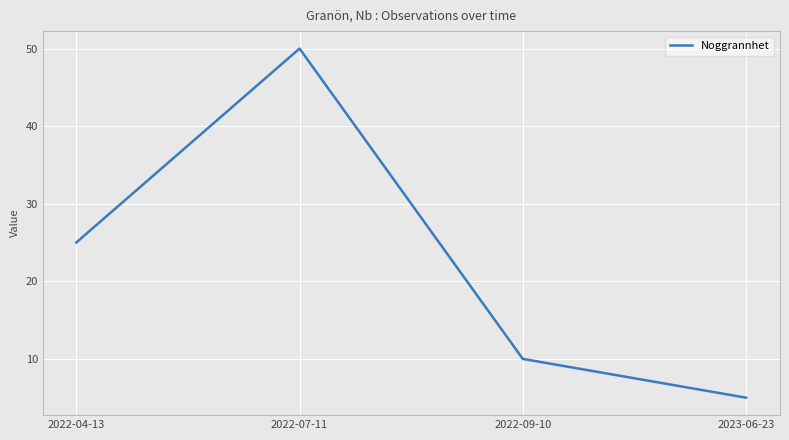

What is the sum of the values at 2023-06-23 and 2022-04-13?

30